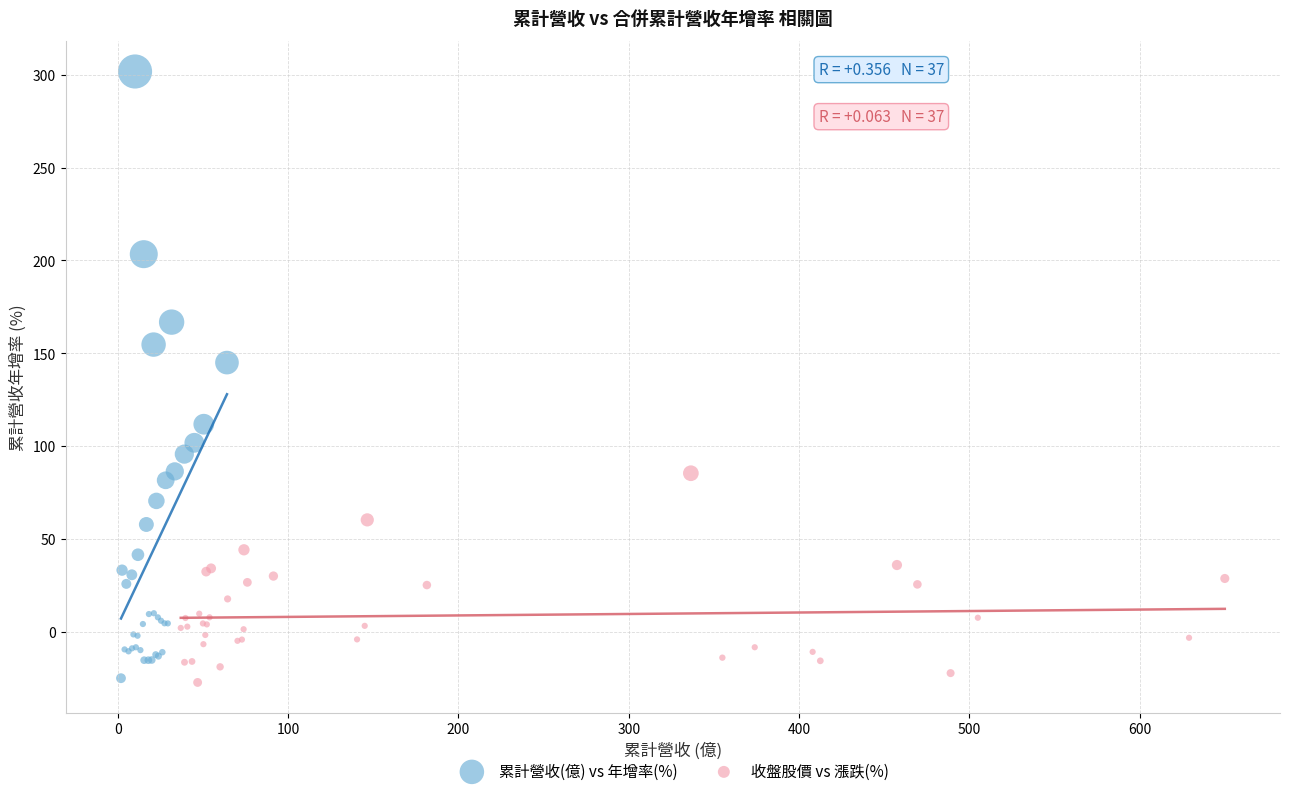

Which series reaches the maximum Y coordinate?

累計營收(億) vs 年增率(%)